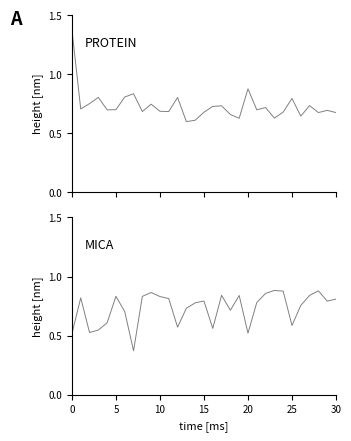

Reading left to right, what are all the values shown in this chart?

col_0: 1.4	0.7	0.8	0.8	0.7	0.7	0.8	0.8	0.7	0.7	0.7	0.7	0.8	0.6	0.6	0.7	0.7	0.7	0.7	0.6	0.9	0.7	0.7	0.6	0.7	0.8	0.6	0.7	0.7	0.7	0.7
col_7: 0.5	0.8	0.5	0.5	0.6	0.8	0.7	0.4	0.8	0.9	0.8	0.8	0.6	0.7	0.8	0.8	0.6	0.8	0.7	0.8	0.5	0.8	0.9	0.9	0.9	0.6	0.8	0.8	0.9	0.8	0.8